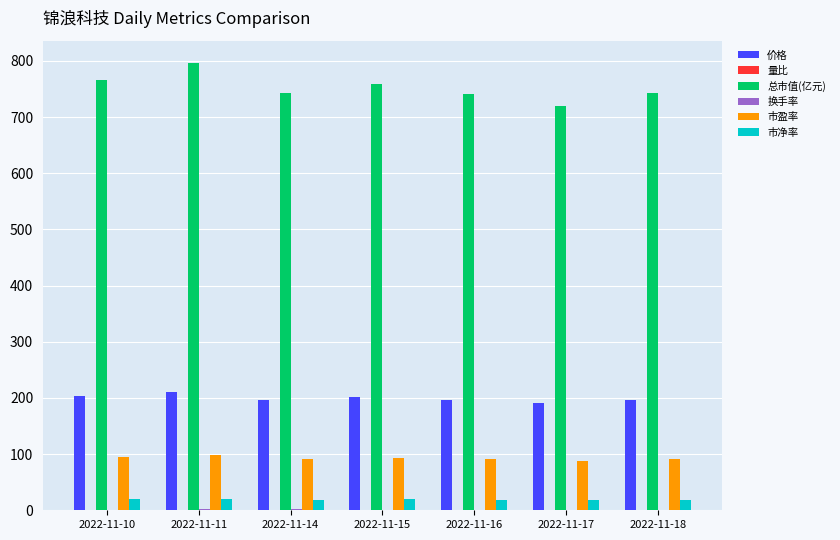

What is the sum of all 价格 values?

1397.1